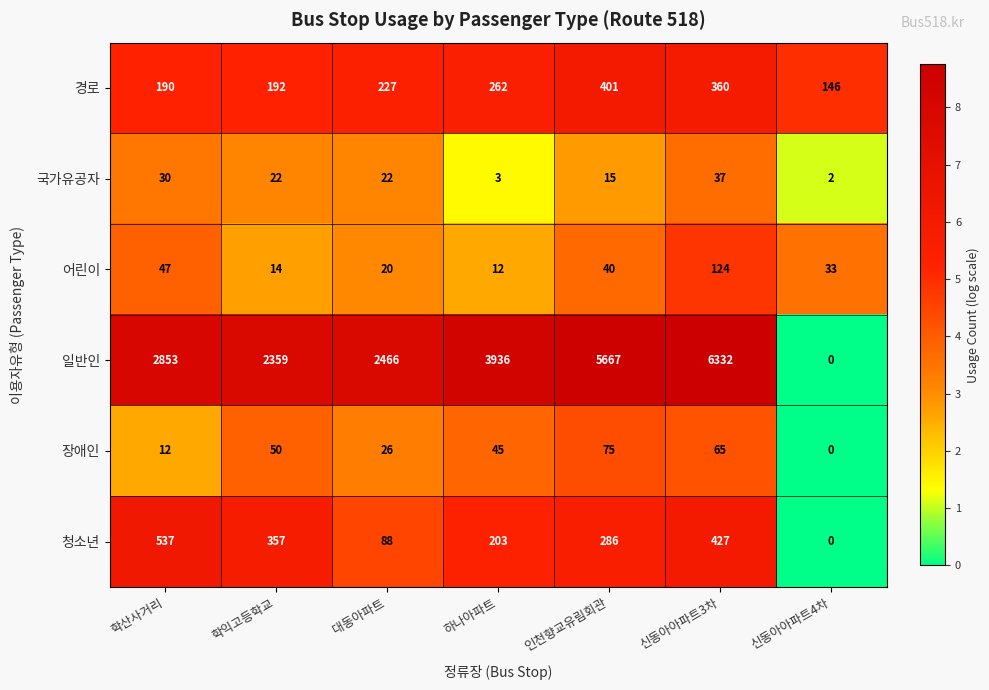

What is the difference between the 일반인 values at 학익고등학교 and 하나아파트?

1577